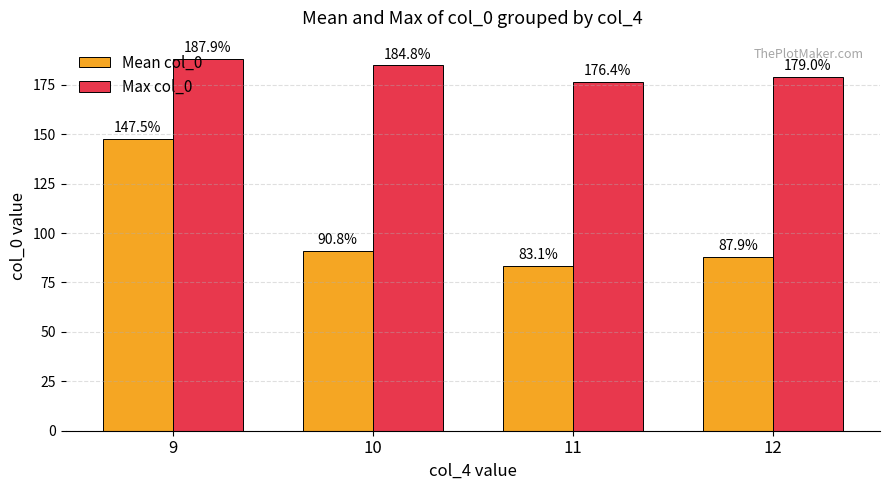

Are the bars grouped side by side (vs. stacked)?

Yes